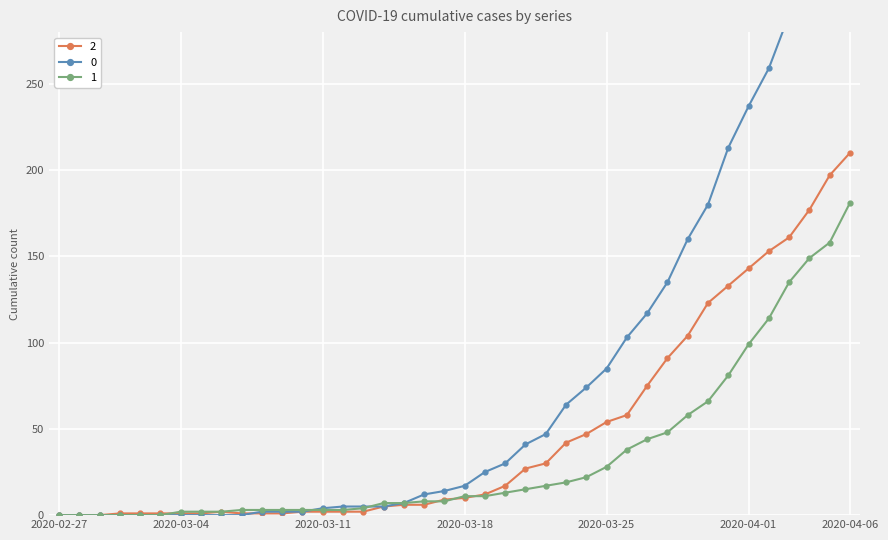

What is the difference between the maximum and minimum values in the 0 series?

353